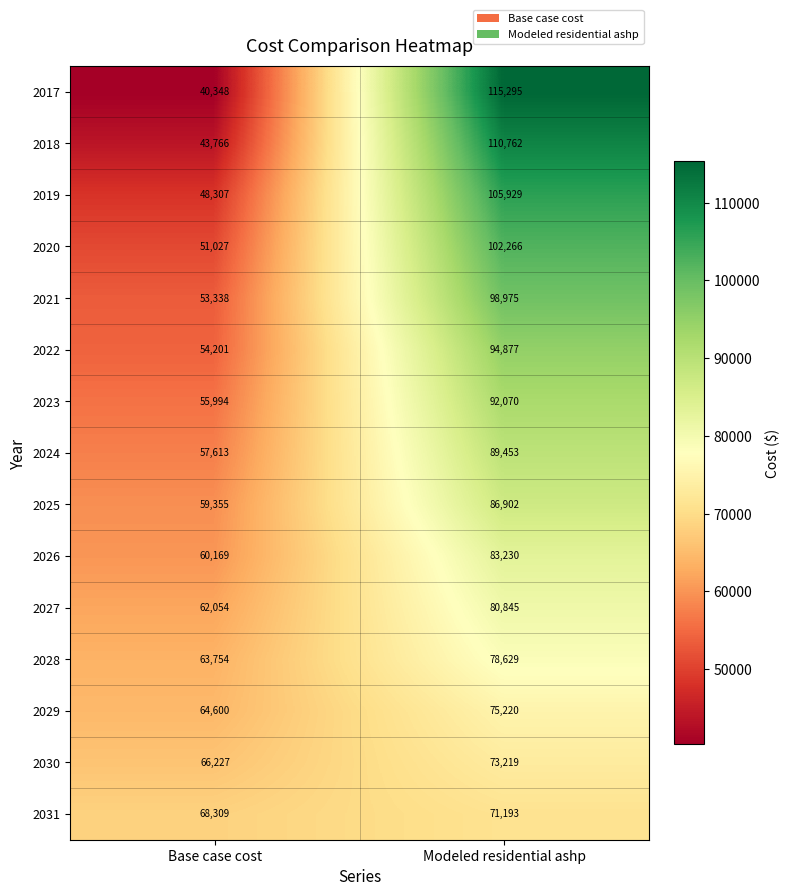

Rank the categories by 2027 value from lowest to highest.

Base case cost, Modeled residential ashp